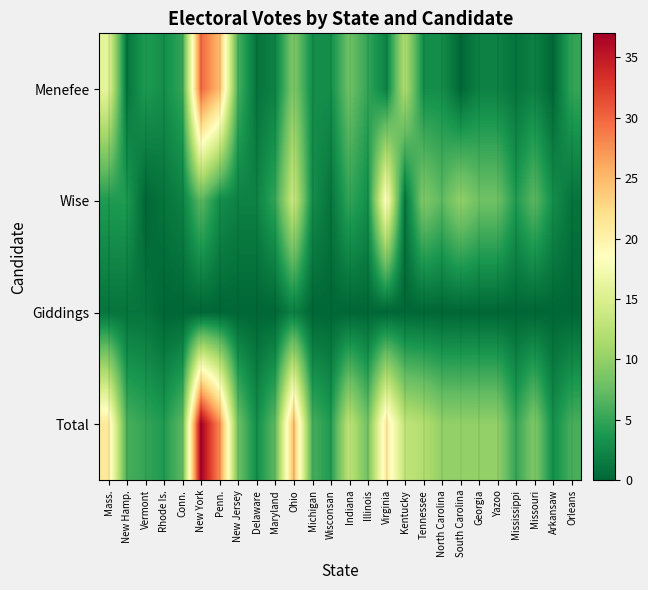

At which label does Menefee reach its peak?

New York